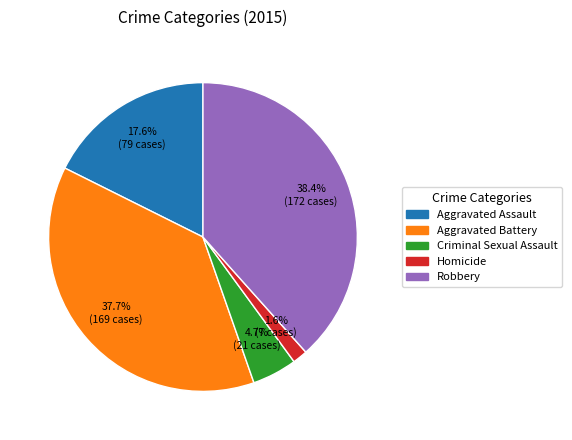

Which slice is the largest?

Robbery